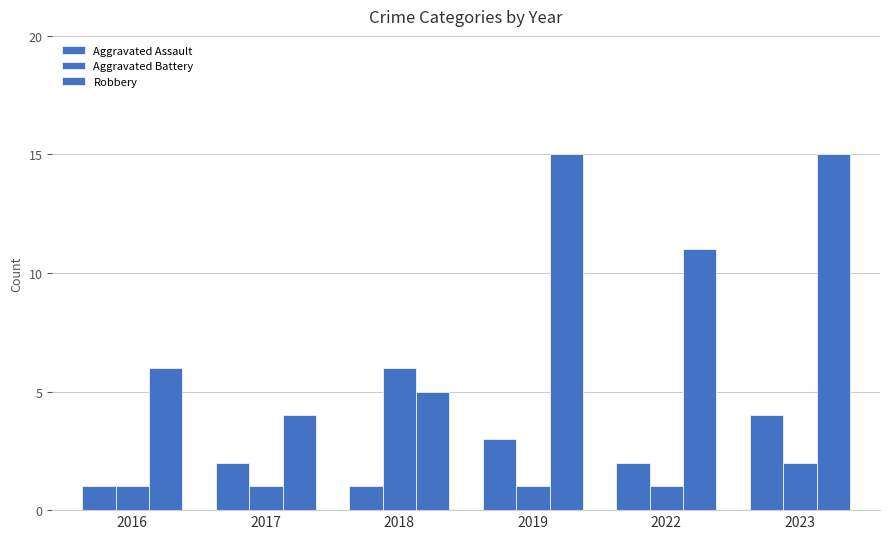

Which series changed the most between 2016 and 2023?

Robbery